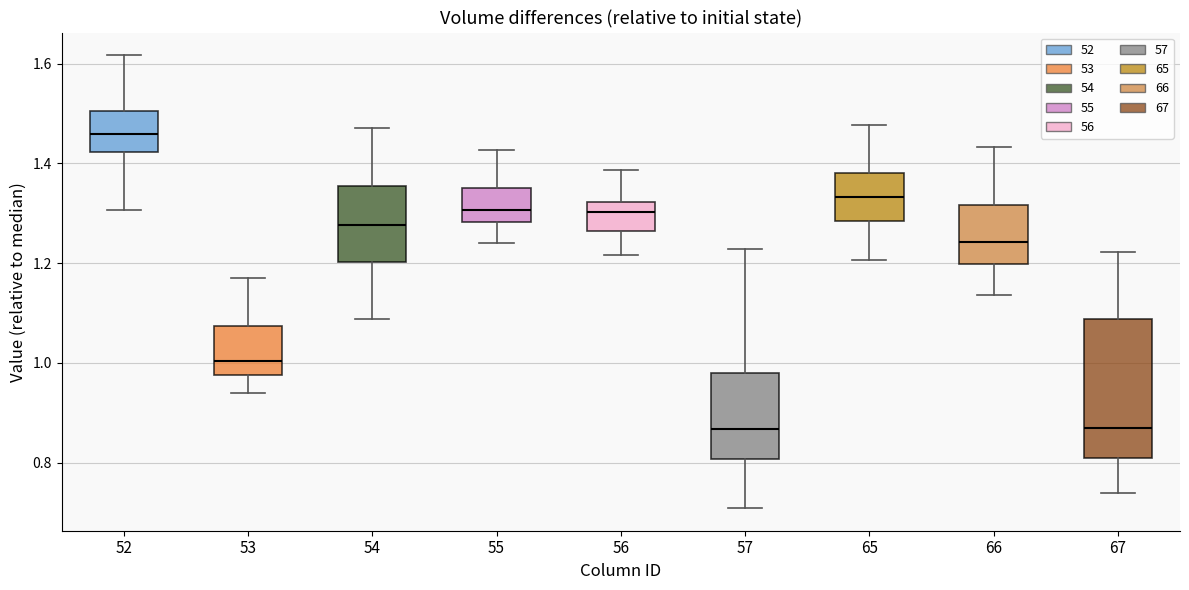

Reading left to right, read every box against the y-axis: the position of its median line, the range the box covers, and the ends of its whiskers. The values are not printed on the chart, so give them approximately, as read against the axis.

52: median 1.46, box 1.42 to 1.50, whiskers 1.30 to 1.62
53: median 1.00, box 0.98 to 1.08, whiskers 0.94 to 1.18
54: median 1.28, box 1.20 to 1.36, whiskers 1.08 to 1.48
55: median 1.30, box 1.28 to 1.36, whiskers 1.24 to 1.42
56: median 1.30, box 1.26 to 1.32, whiskers 1.22 to 1.38
57: median 0.86, box 0.80 to 0.98, whiskers 0.70 to 1.22
65: median 1.34, box 1.28 to 1.38, whiskers 1.20 to 1.48
66: median 1.24, box 1.20 to 1.32, whiskers 1.14 to 1.44
67: median 0.88, box 0.80 to 1.08, whiskers 0.74 to 1.22